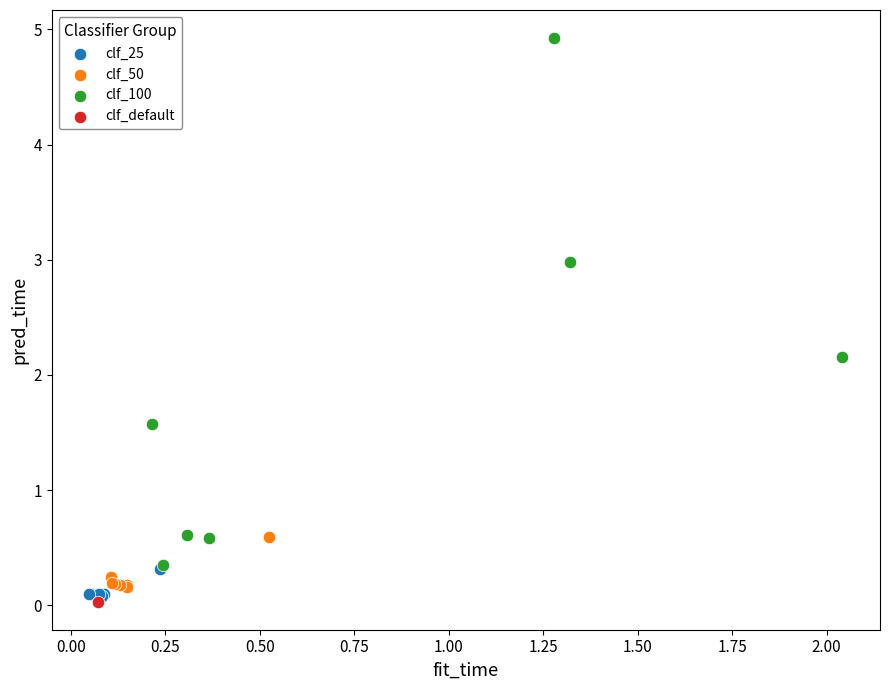

What are all the series names shown in the legend?

clf_25, clf_50, clf_100, clf_default